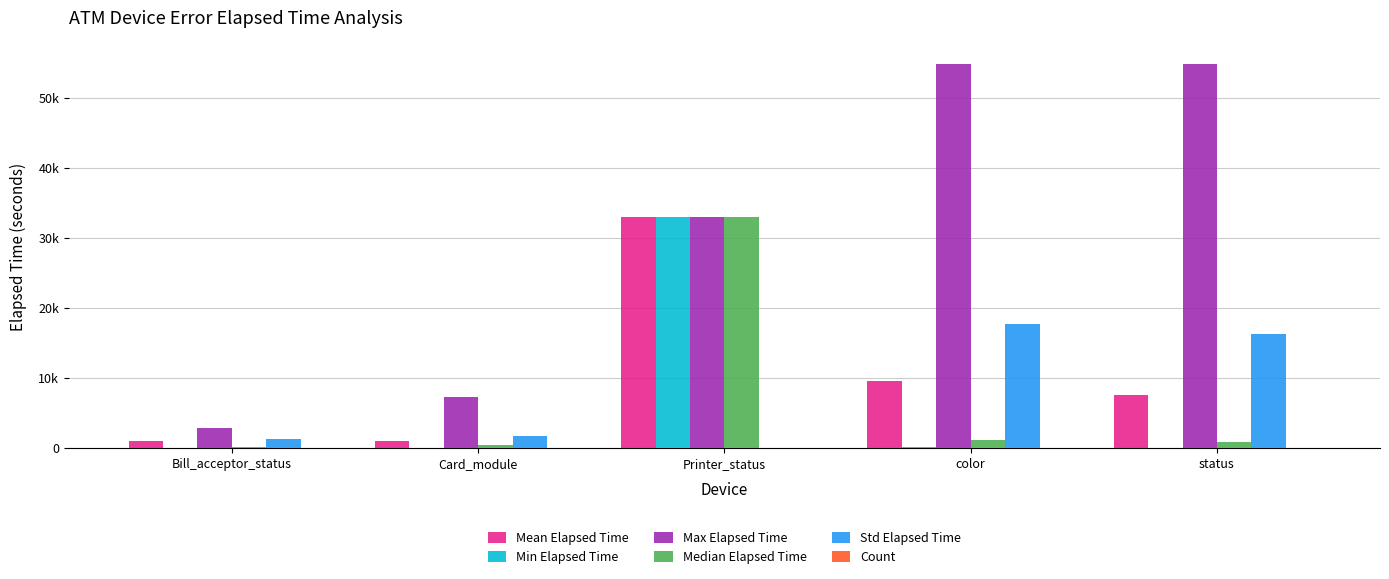

Are the bars horizontal?

No